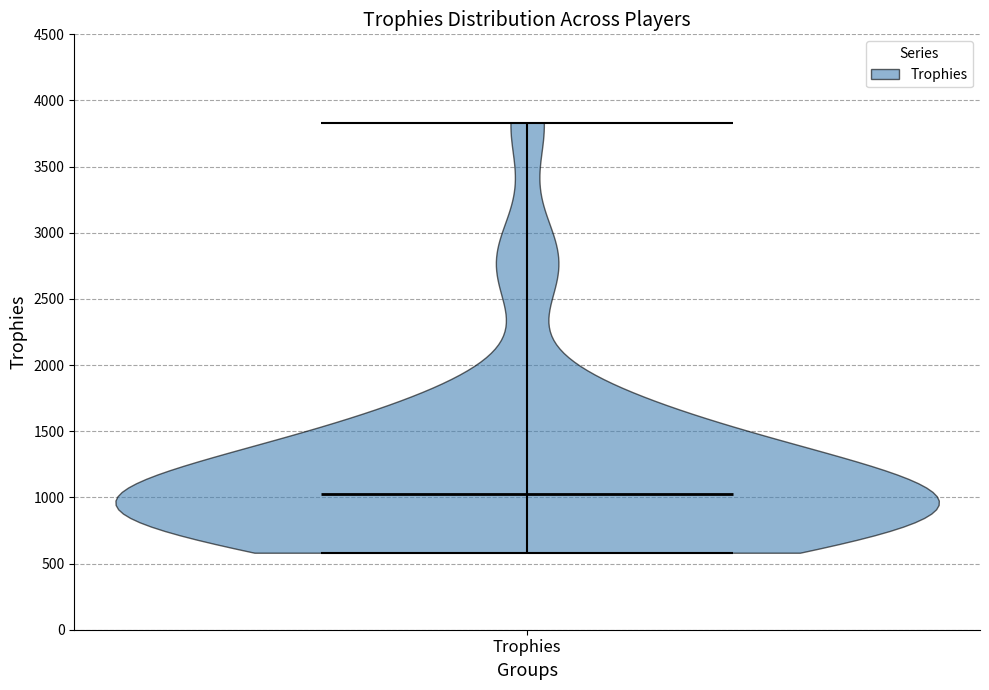

Read this violin plot against the y-axis: where its median line is, and the lowest and highest points the violin reaches. The values are not printed on the chart, so give them approximately, as read against the axis.

median line 1000, lowest point 600, highest point 3850